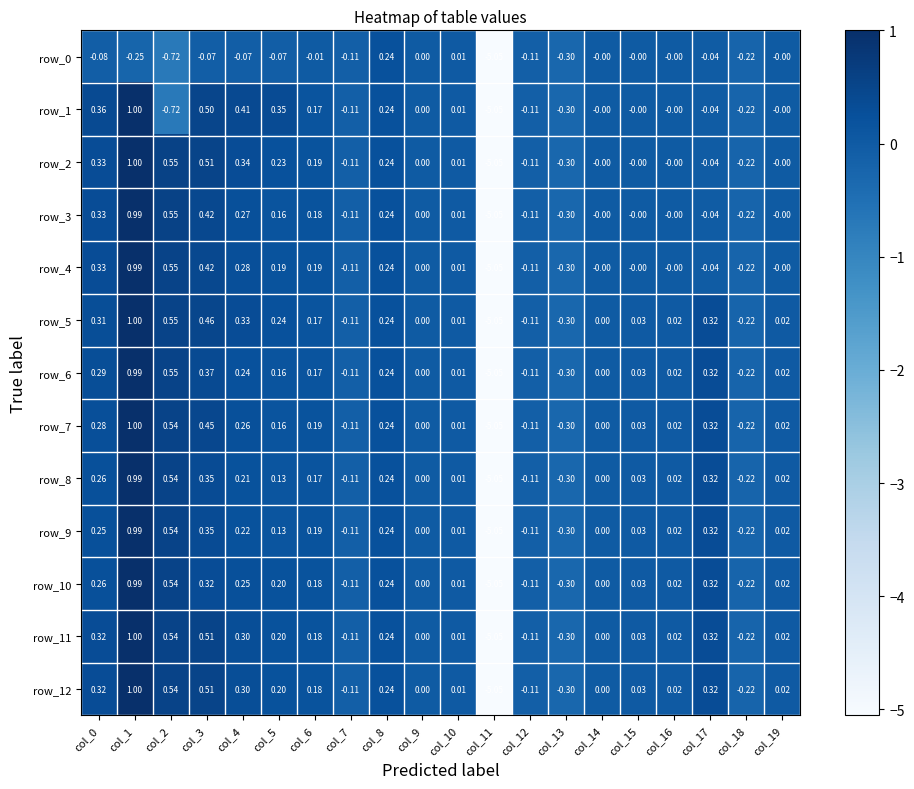

What is the sum of the row_11 values at col_5 and col_10?

0.2